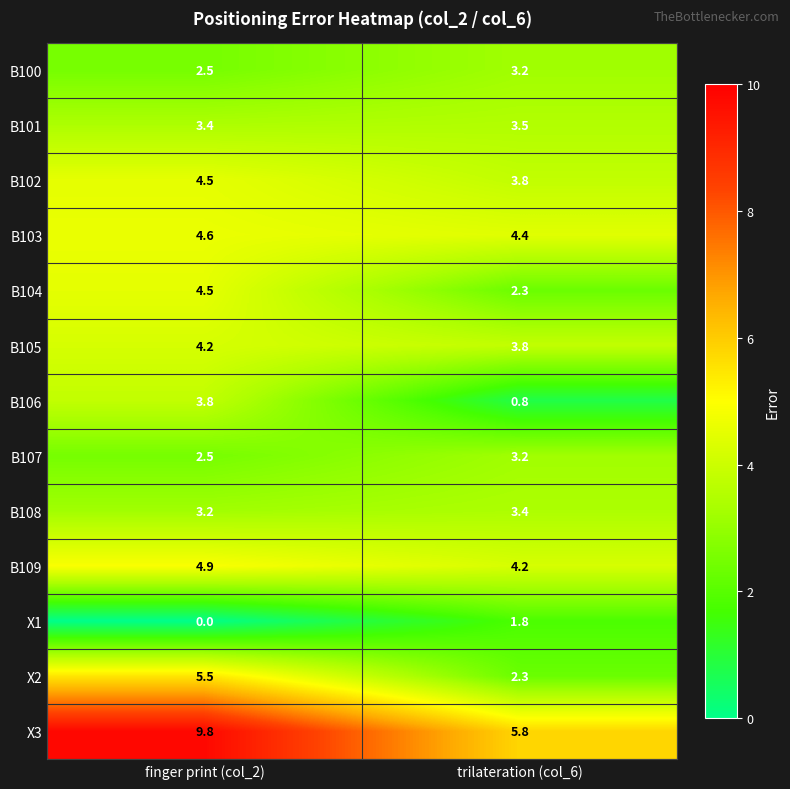

What is the highest value of the B106 series?

3.8